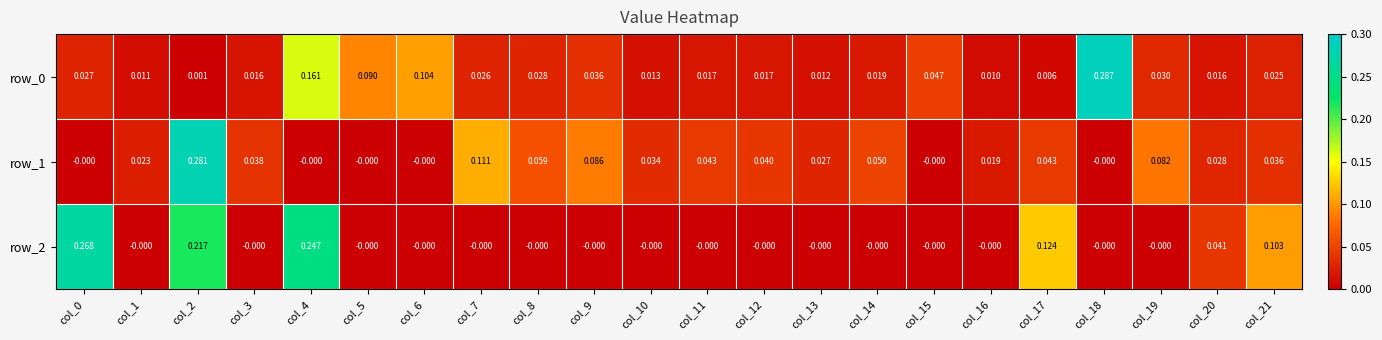

Is the value of row_1 at col_10 greater than the value of row_2 at col_12?

Yes